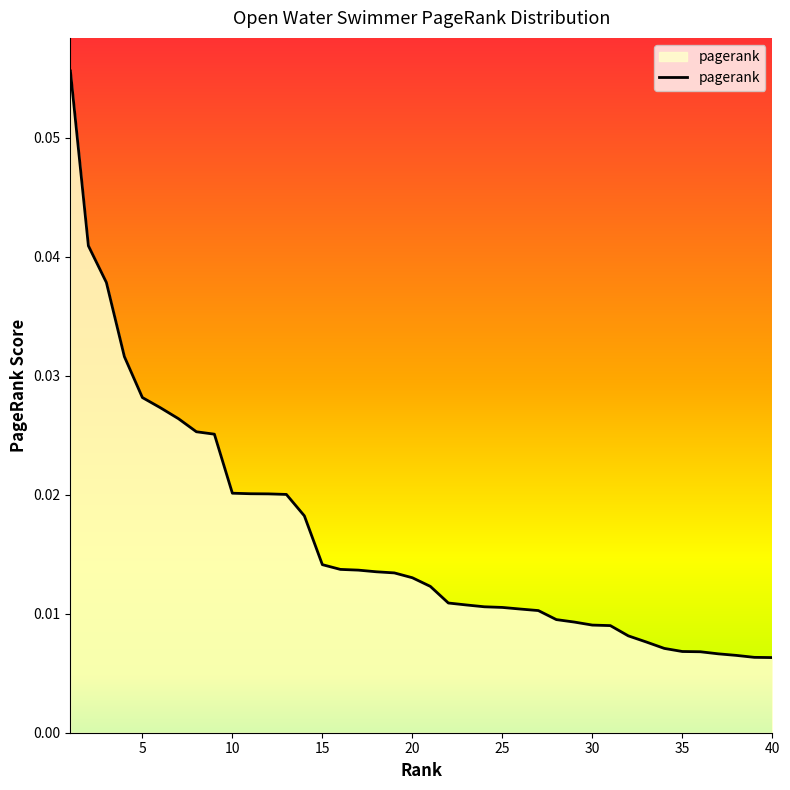

True or false: there are more than 2 points higher than both neighbors.

False